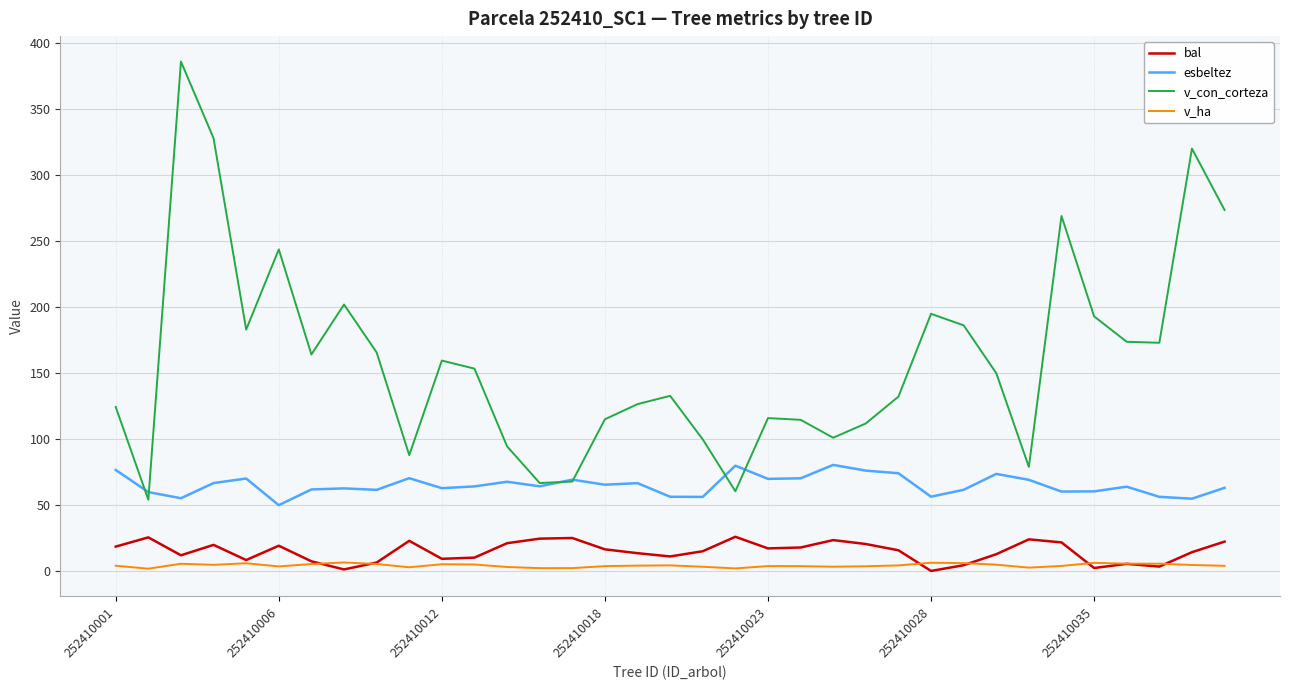

Which series has the widest spread of values?

v_con_corteza